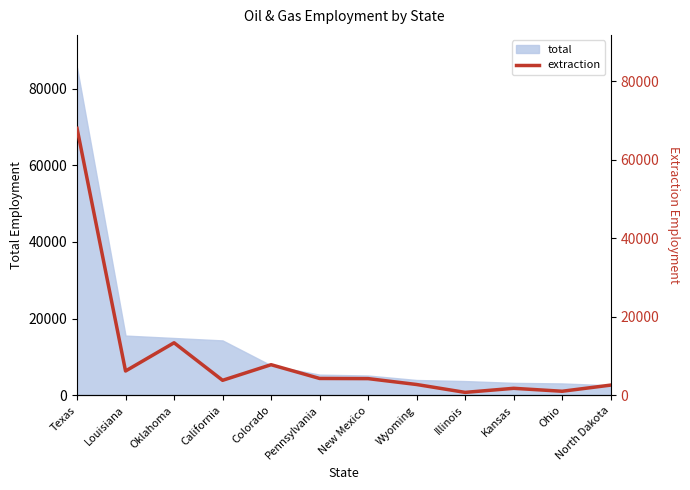

What is the difference between the maximum and minimum values?

67246